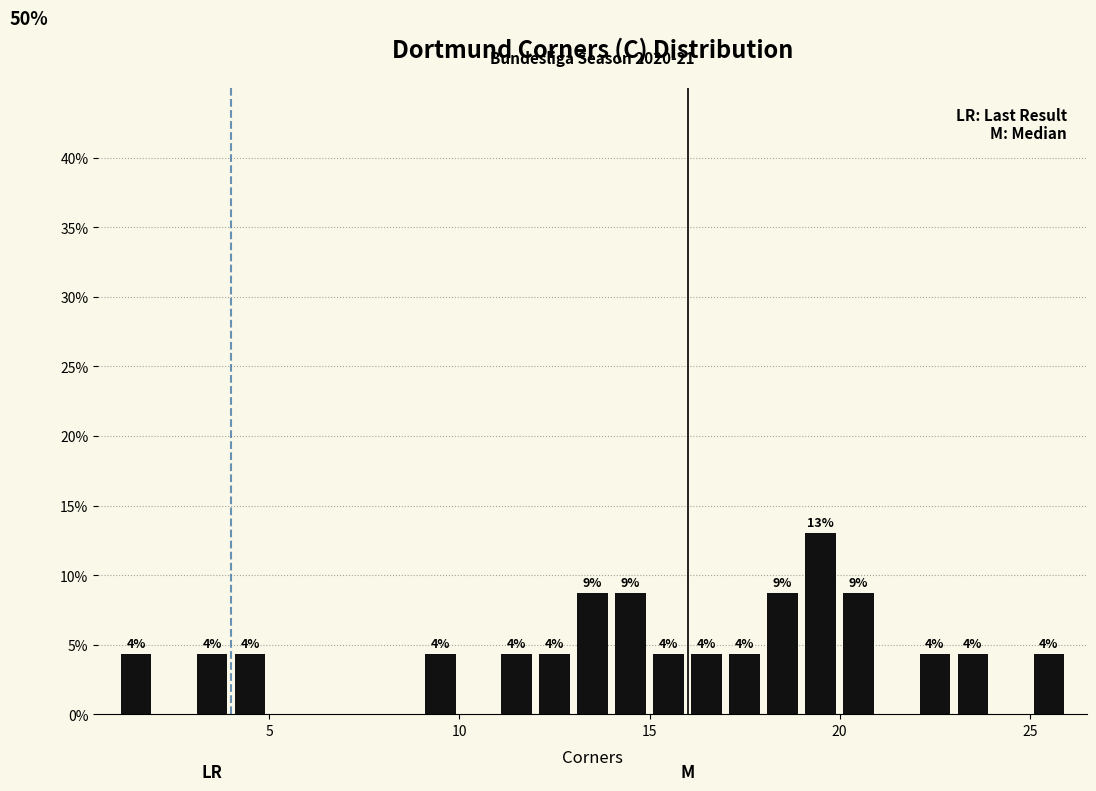

Around what value on the x-axis is the tallest bar? Give the approximate position of its centre, as read against the axis.

19.5